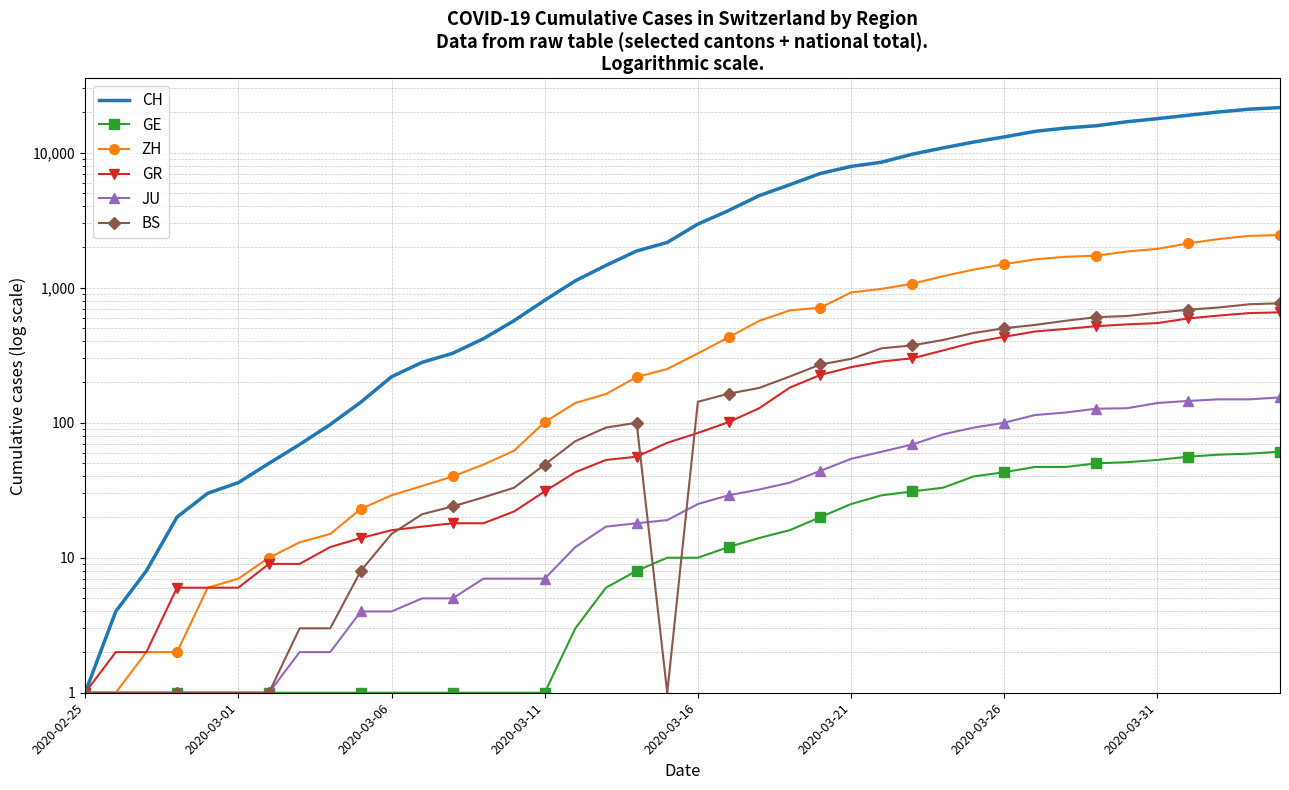

How many values in the GE series are below 10?

19